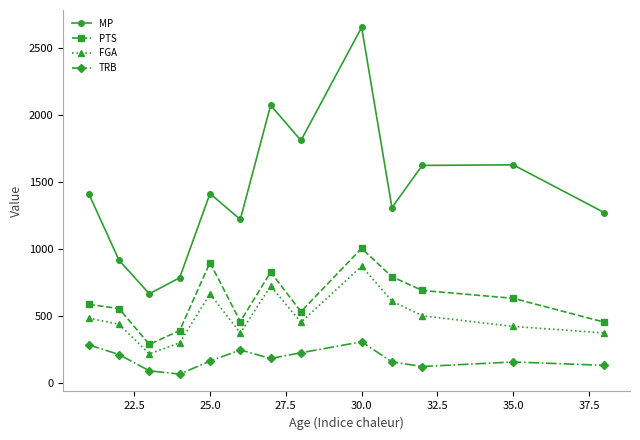

True or false: TRB and MP intersect in this chart.

False